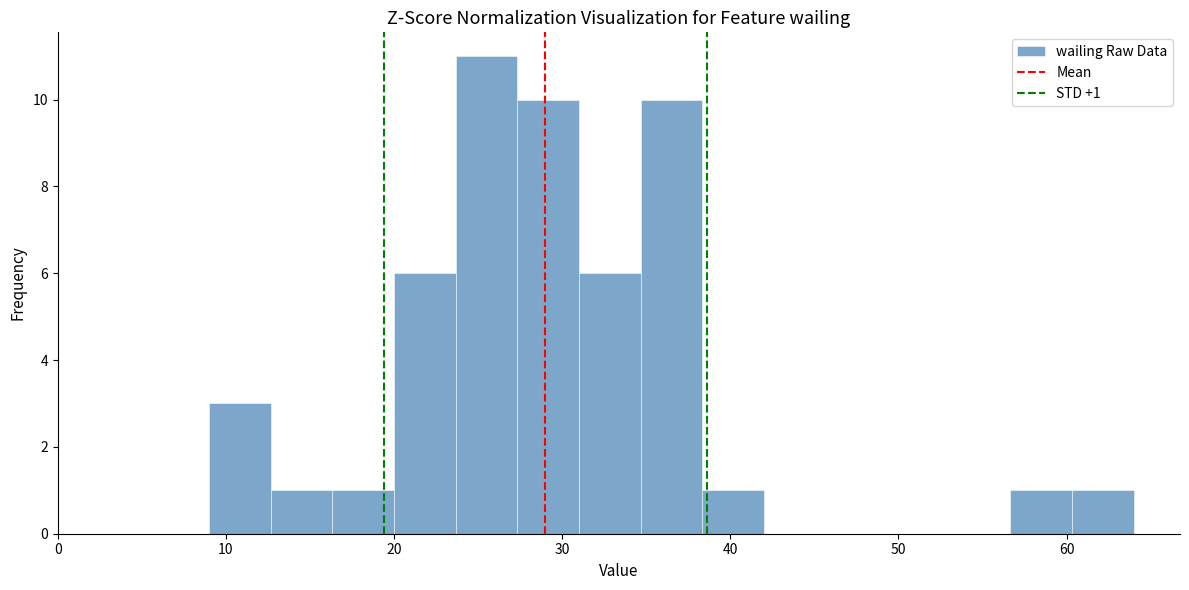

Read against the x-axis, roughly where is the centre of the tallest bar?

26